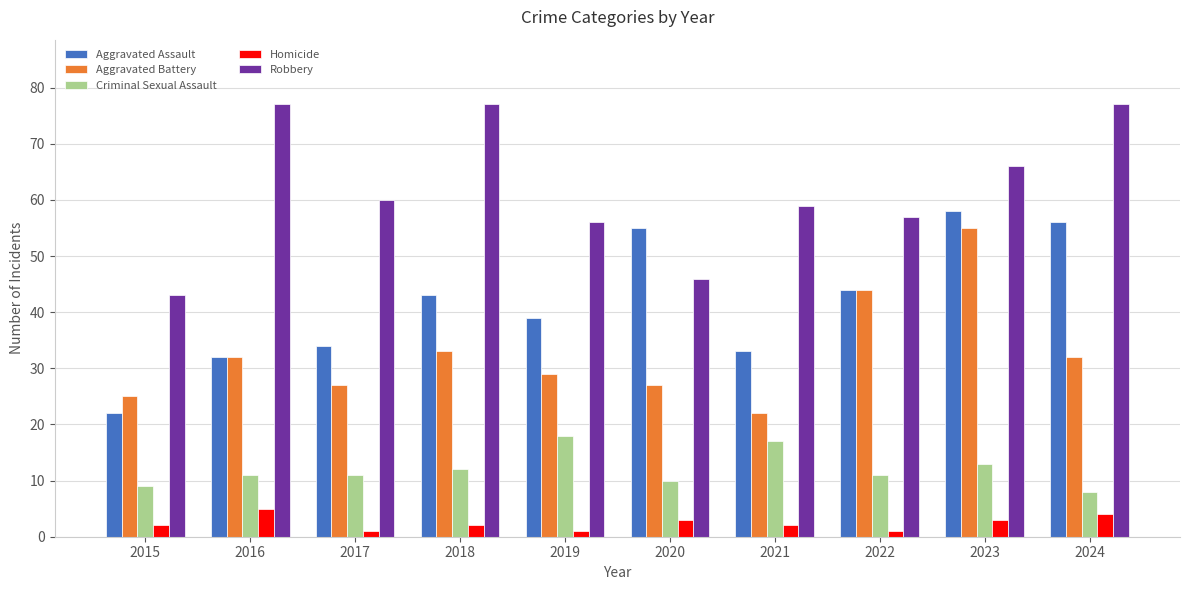

At which label does Robbery reach its minimum?

2015